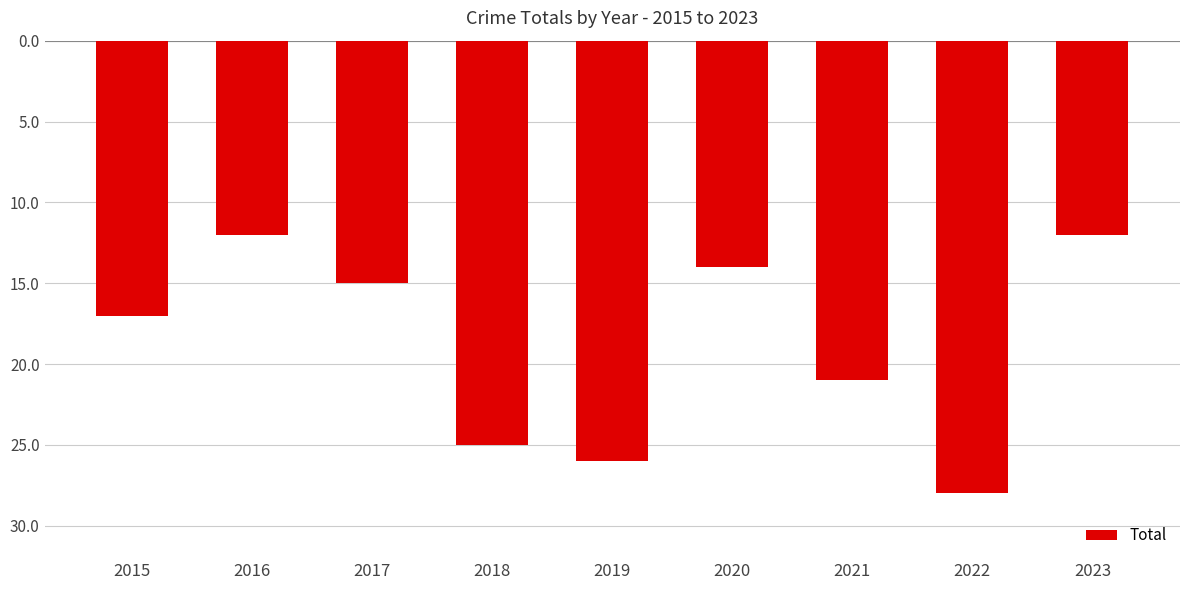

How many bars are there in total?

9